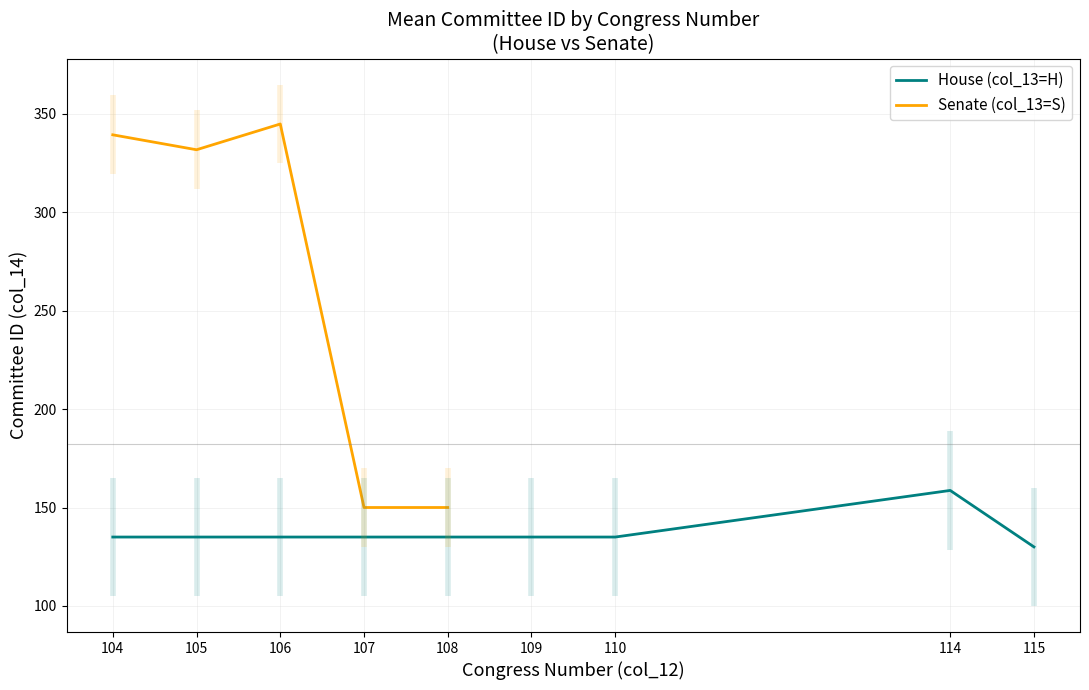

How many categories are shown in the chart?

22